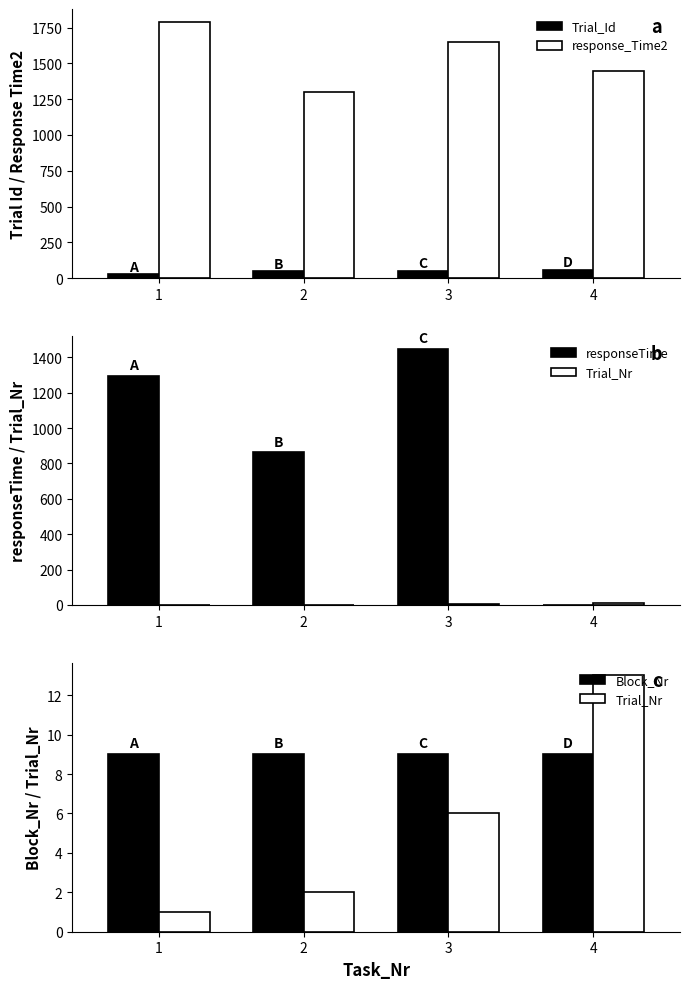

The value of response_Time2 at 2 is 1899. True or false?

False